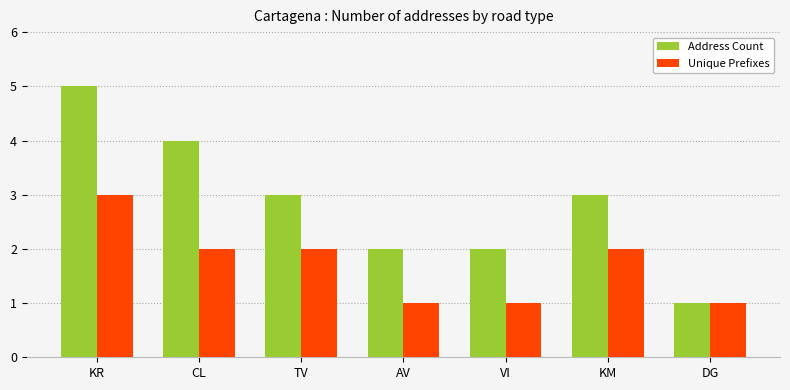

At which label does Address Count first exceed 3?

KR